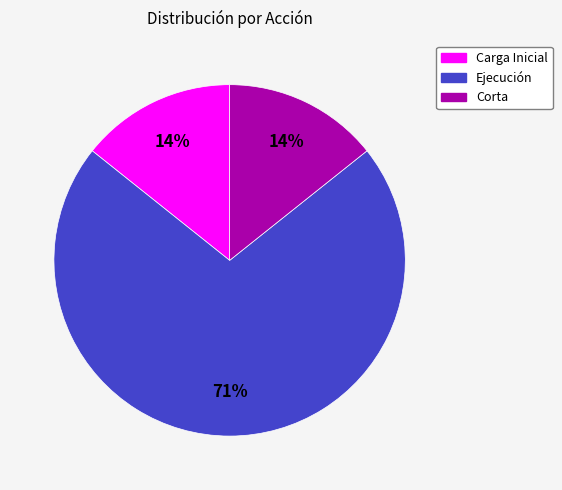

To the nearest percent, what portion does Corta represent?

14%